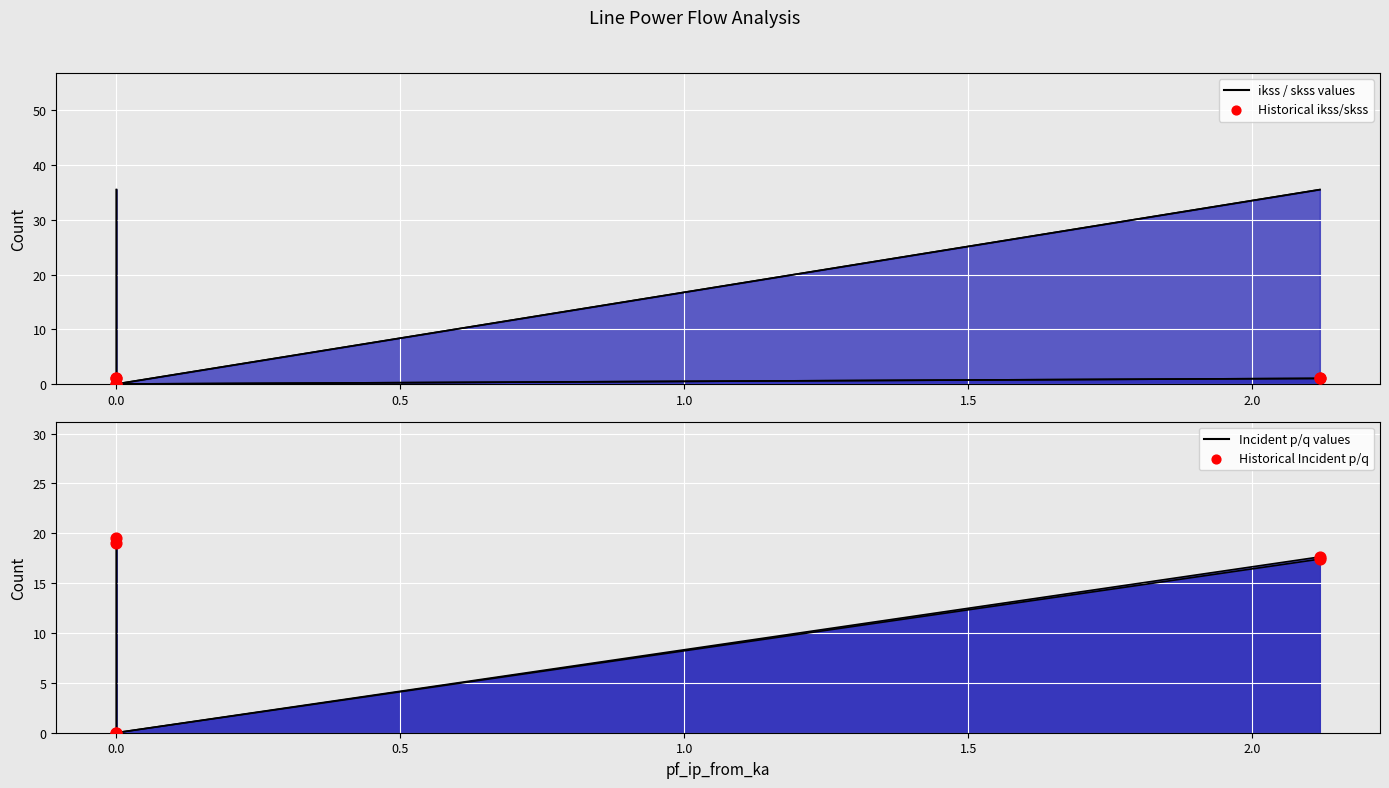

What is the total value across all series at 0.5?

37.1